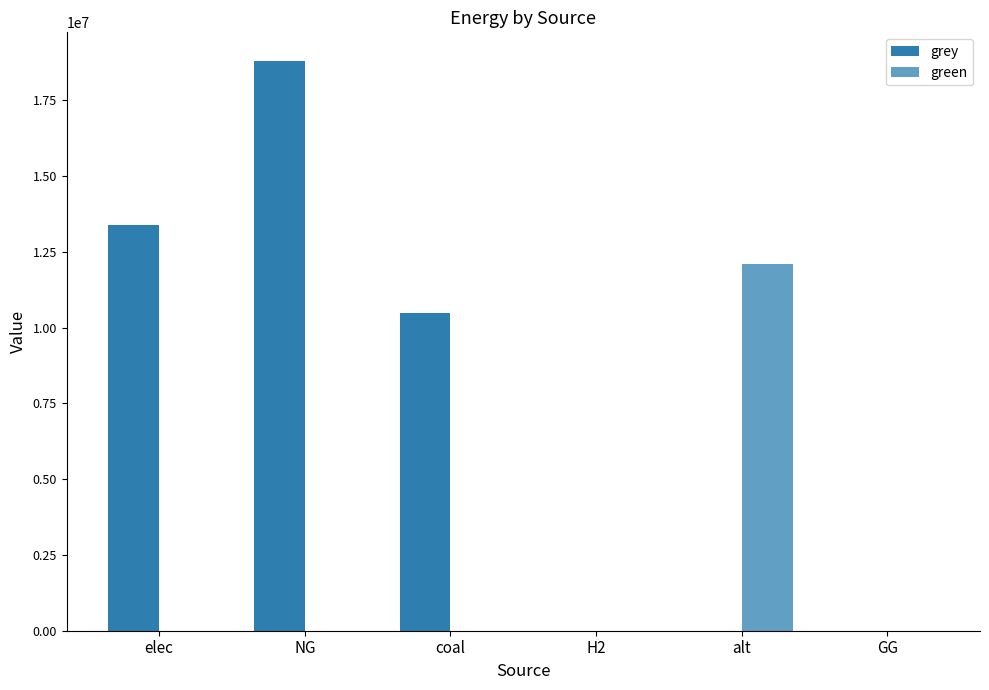

What position from the left is H2?

4